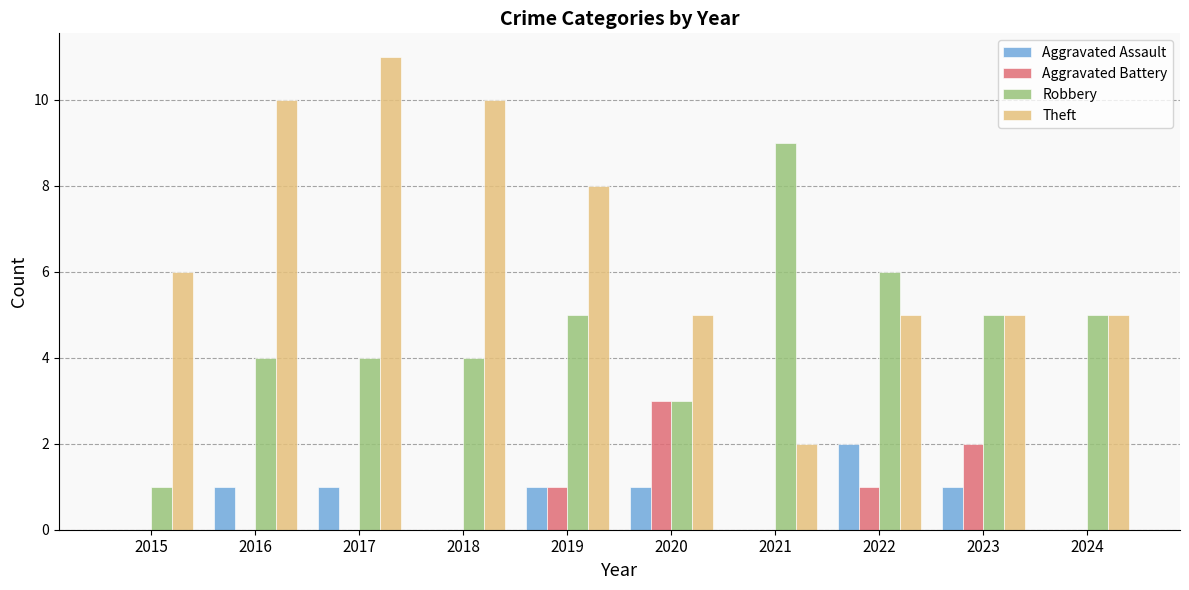

Which series has the largest total across all categories?

Theft